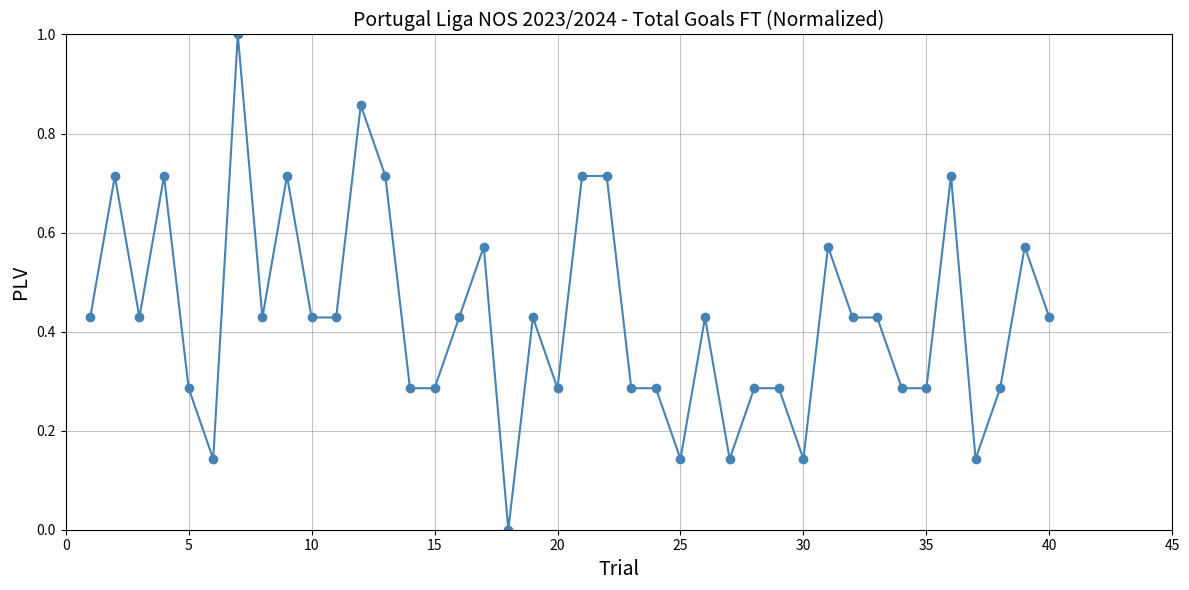

What is the maximum value shown in the chart?

1.0